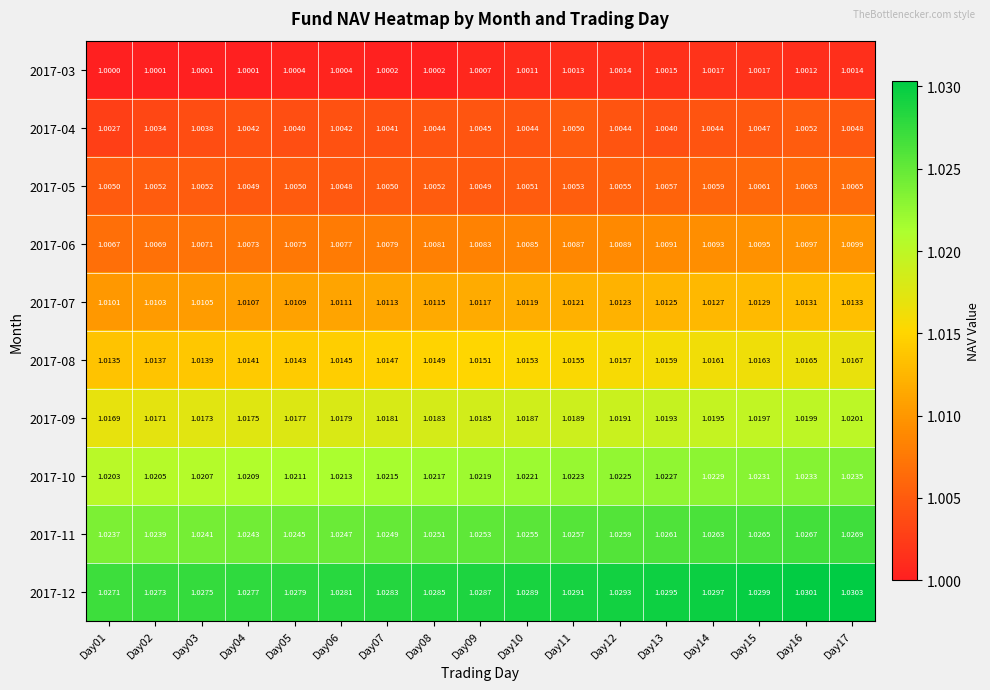

What is the total value across all series at Day01?

10.1